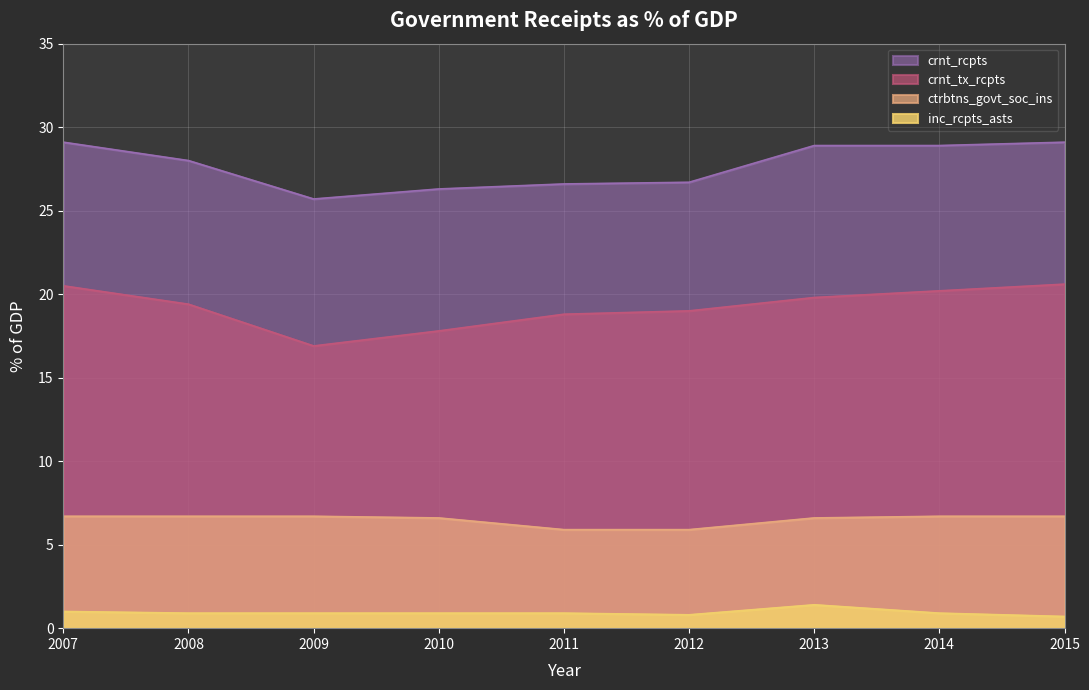

What is the approximate value of inc_rcpts_asts at 2014?

0.9